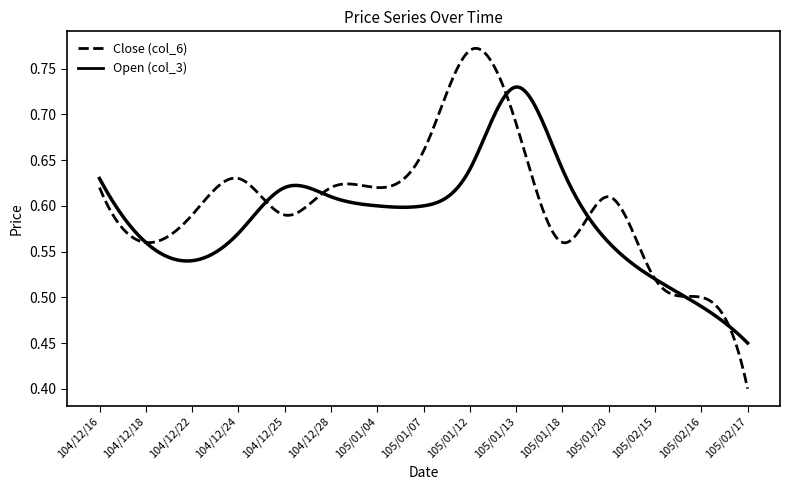

Which series has the widest spread of values?

Close (col_6)